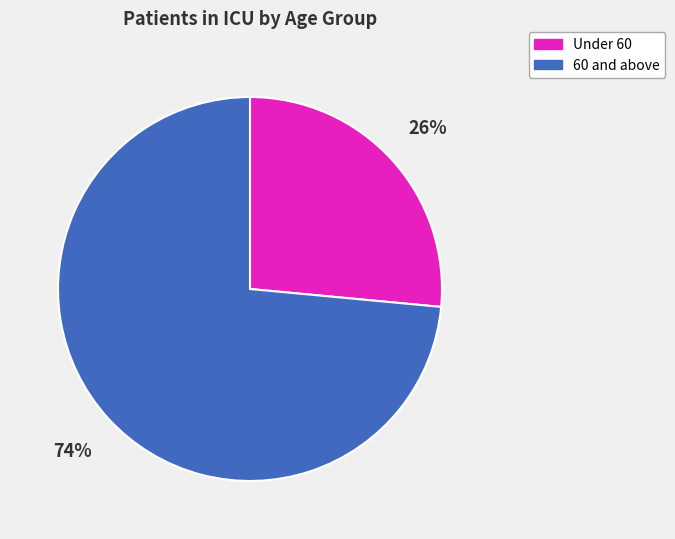

To the nearest percent, what percentage of the pie is 60 and above?

74%